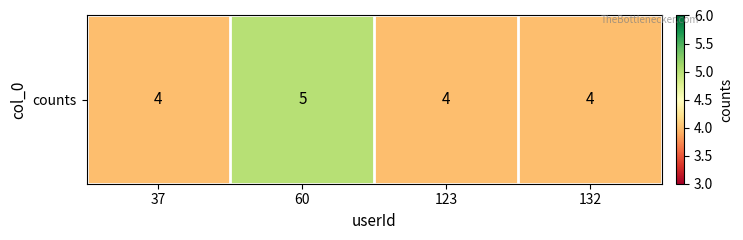

Count the values in the range 4 to 5.

4